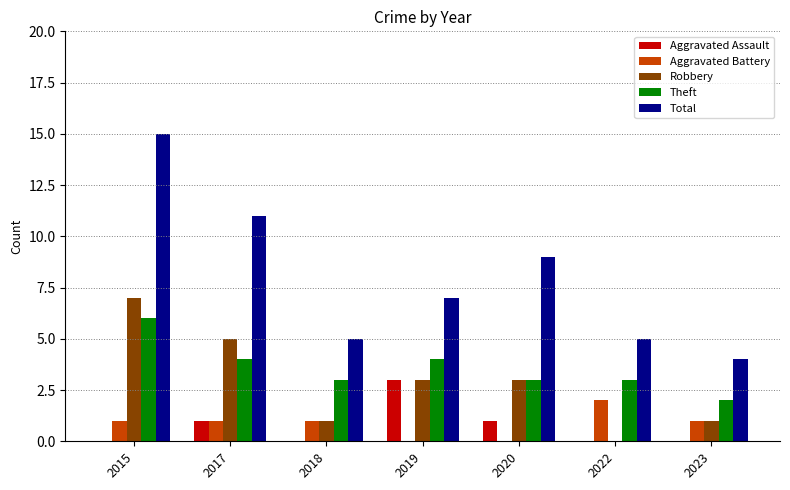

Which series changed the most between 2017 and 2019?

Total